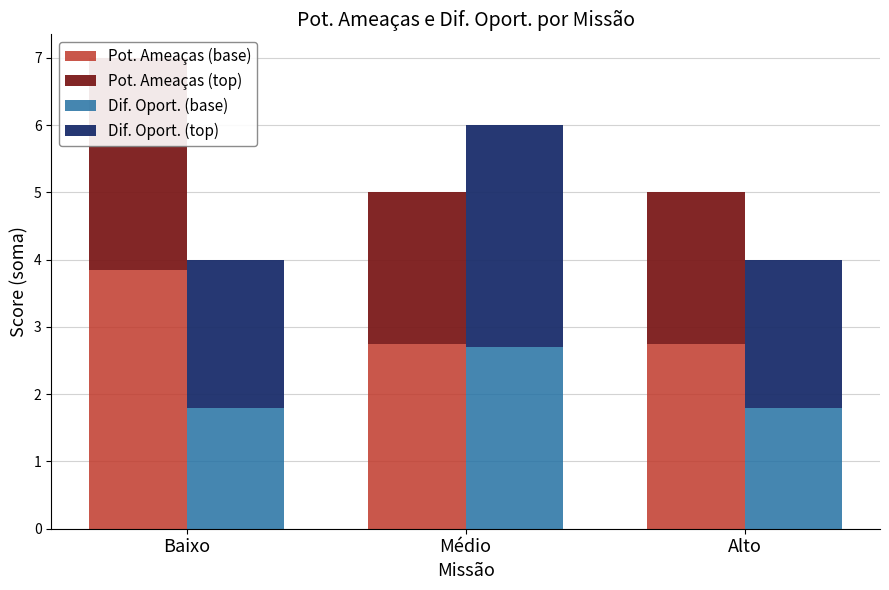

The Pot. Ameaças (top) series shows 3.0 at Alto. True or false?

False